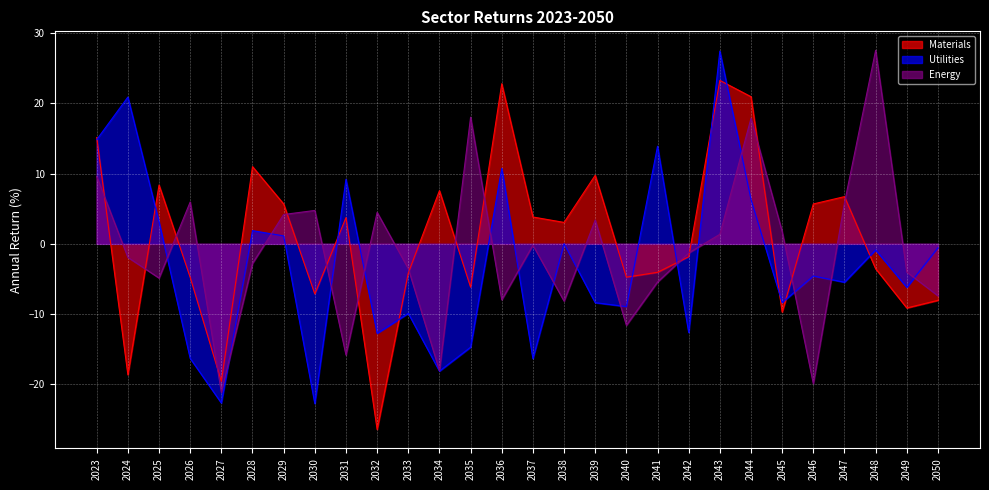

Between 2031 and 2046, which series saw the biggest shift?

Utilities